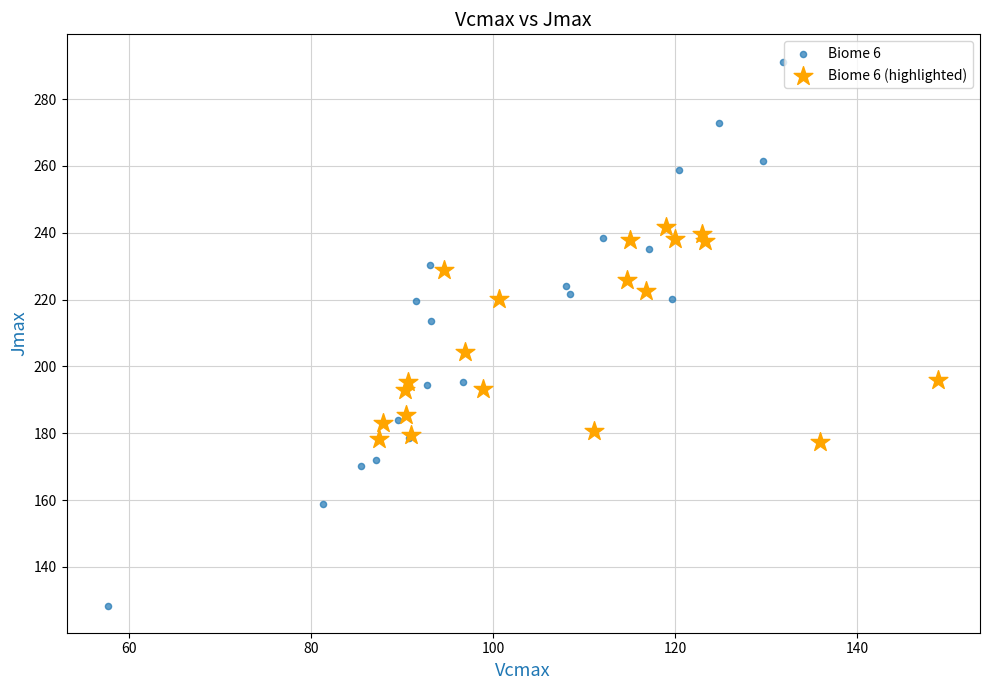

Which series contains the highest Y value?

Biome 6